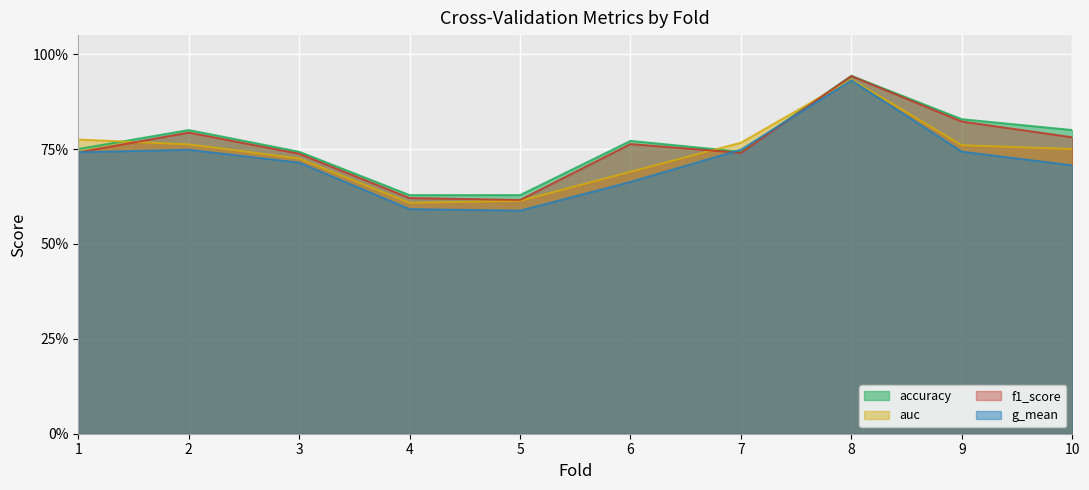

What is the difference between the g_mean values at 5 and 10?

0.1